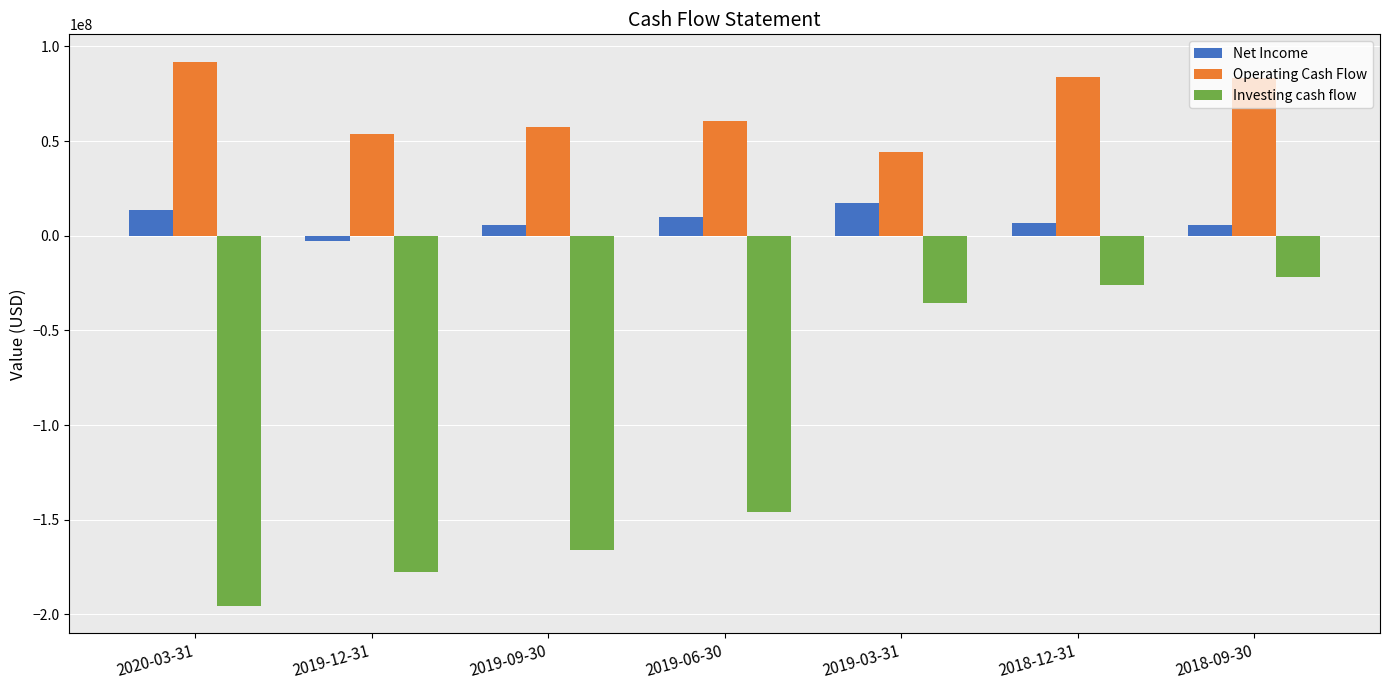

Count the number of data series in this chart.

3